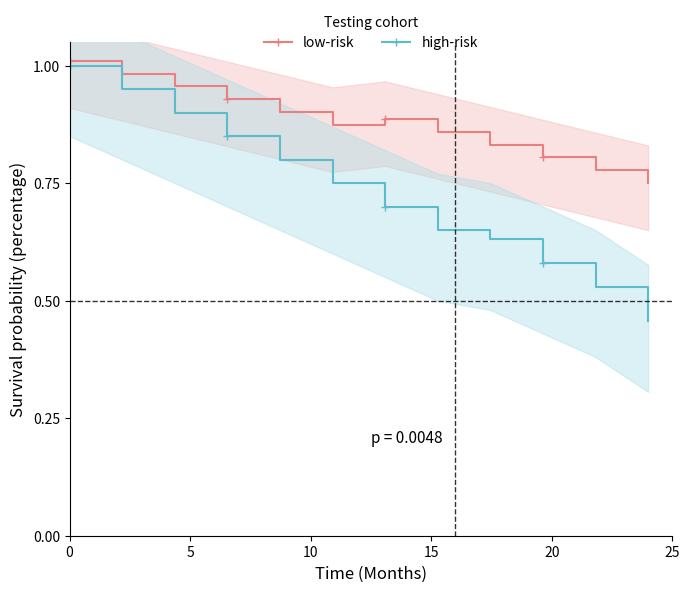

Reading left to right, extract all data points from this chart.

low-risk: 1.0	1.0	1.0	0.9	0.9	0.9	0.9	0.9	0.8	0.8	0.8	0.8
high-risk: 1.0	0.9	0.9	0.8	0.8	0.8	0.7	0.6	0.6	0.6	0.5	0.5